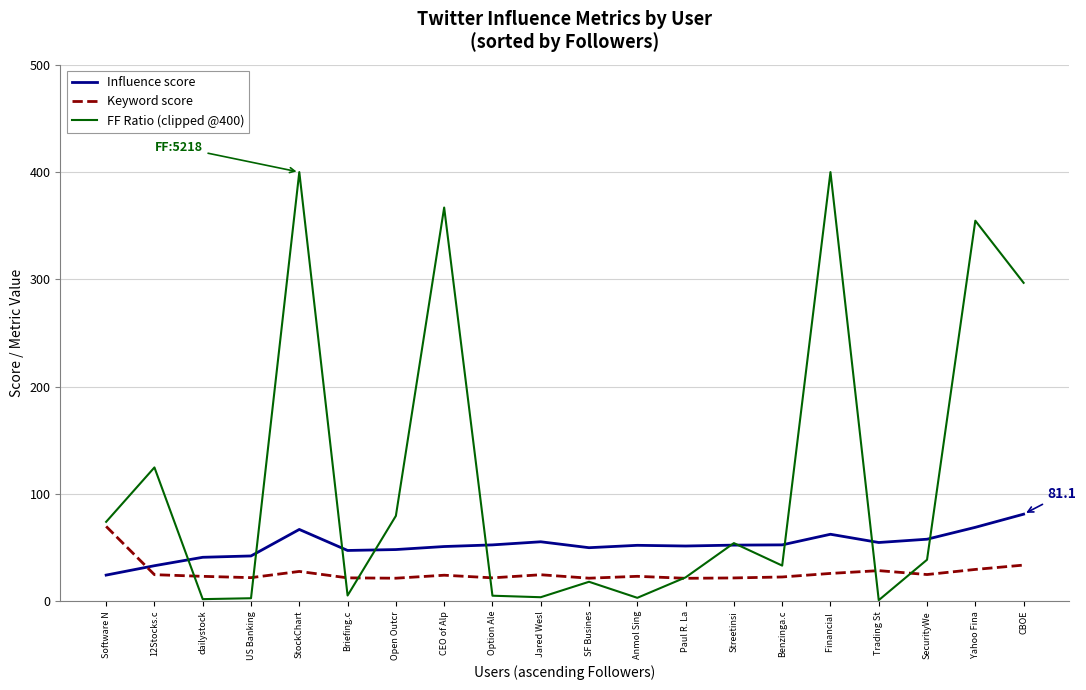

What is the sum of the FF Ratio (clipped @400) values at US Banking and Streetinsi?

57.0